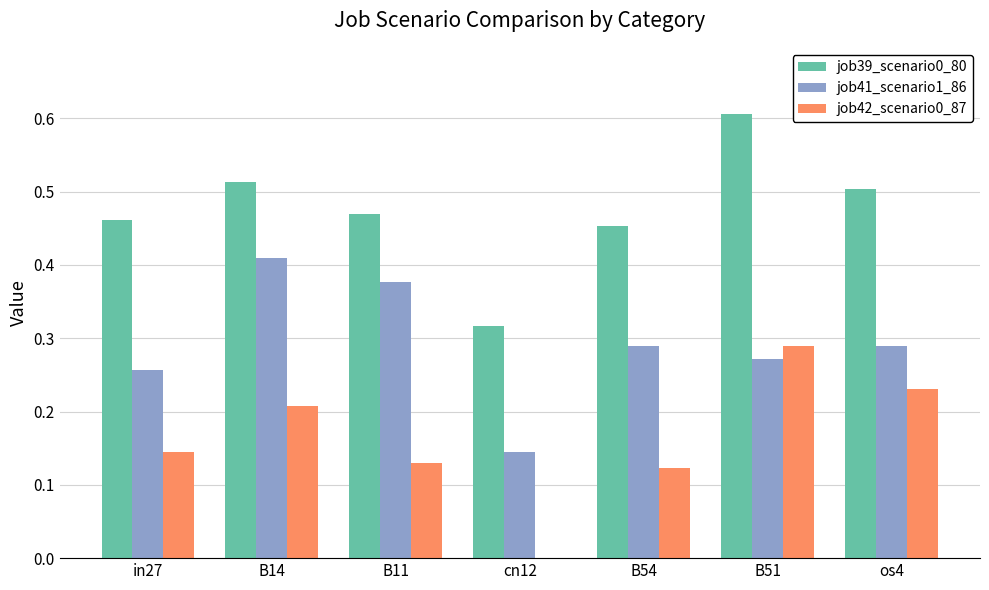

What are all the series names shown in the legend?

job39_scenario0_80, job41_scenario1_86, job42_scenario0_87